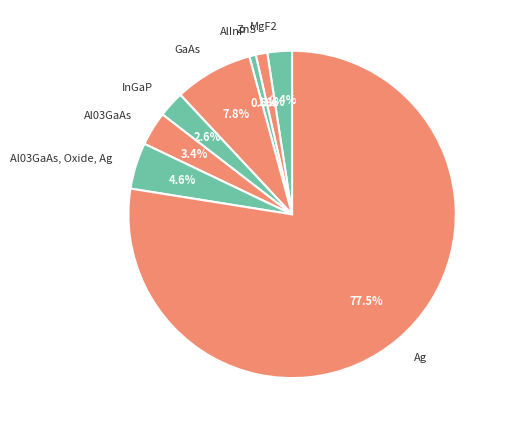

How many segments does this pie chart have?

8